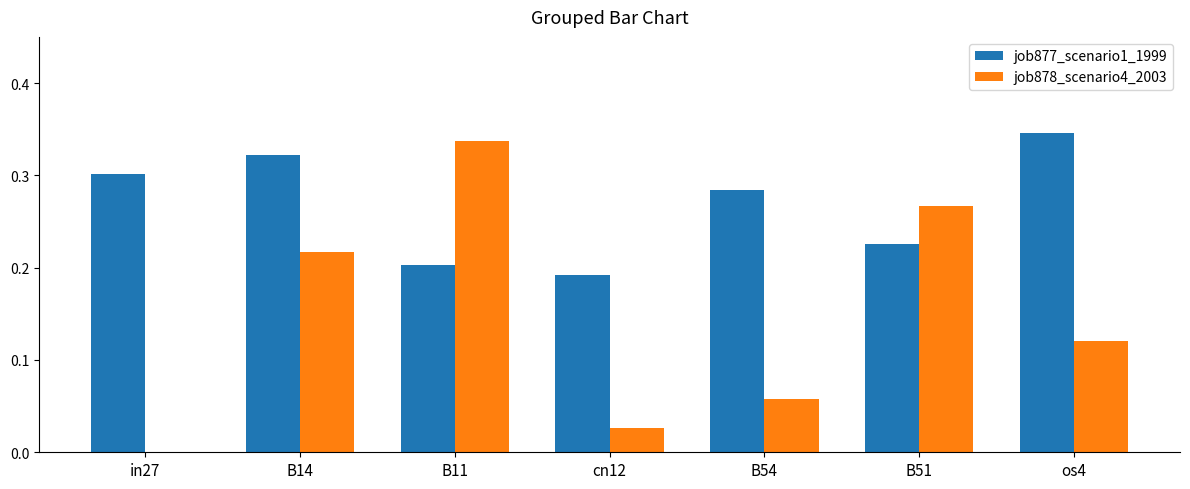

At which label does job877_scenario1_1999 reach its peak?

os4